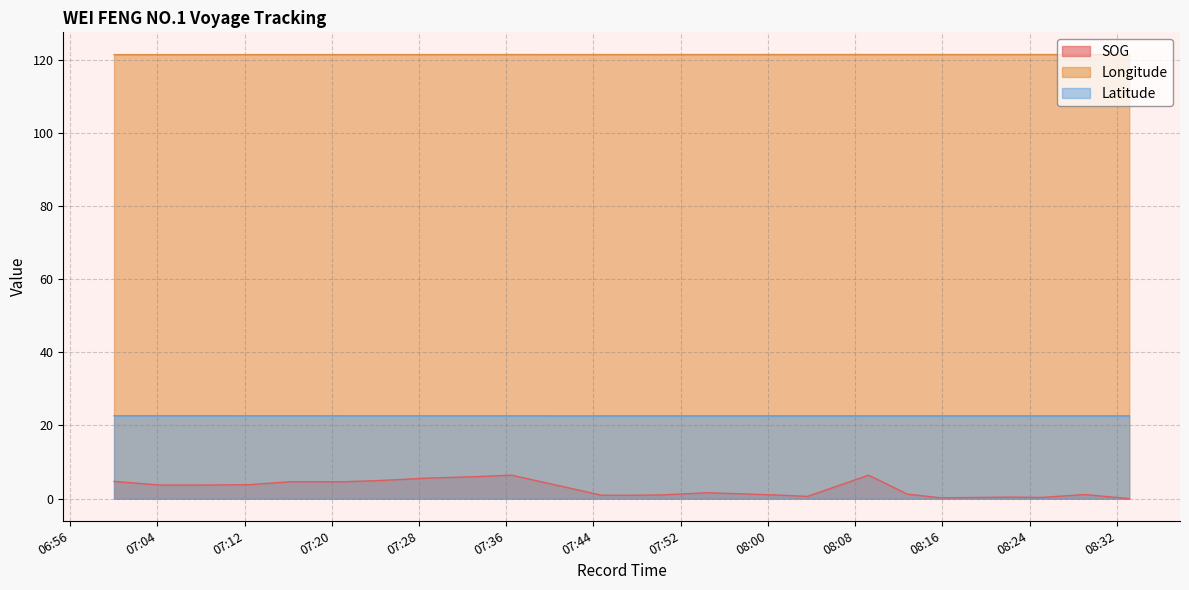

True or false: SOG and Latitude cross at least once.

False